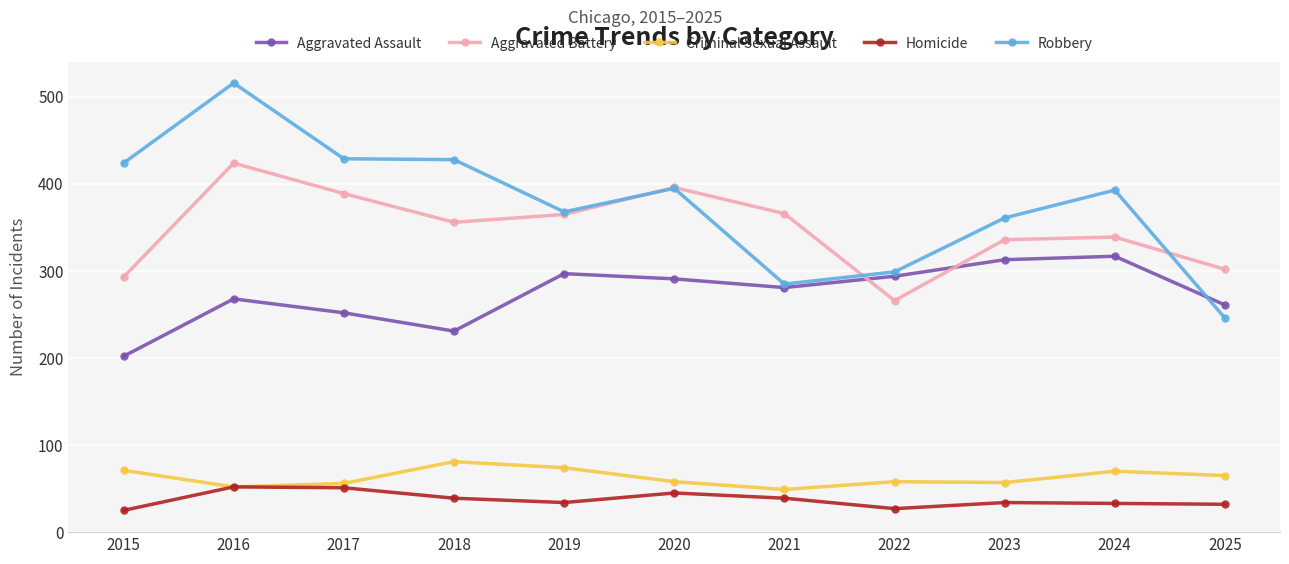

Count the number of data series in this chart.

5